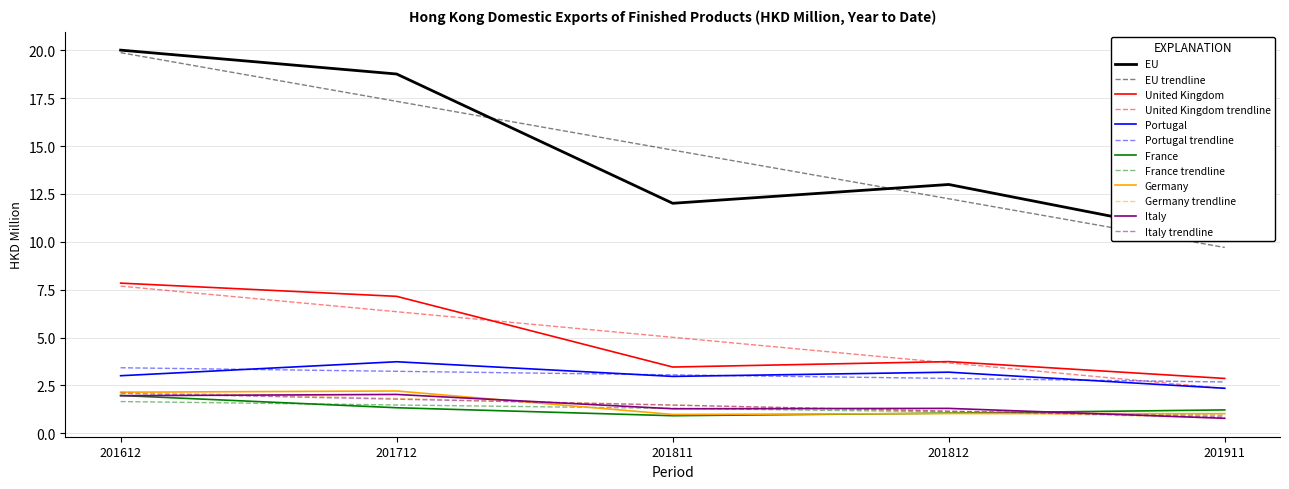

At which category does France reach its first local valley?

201811